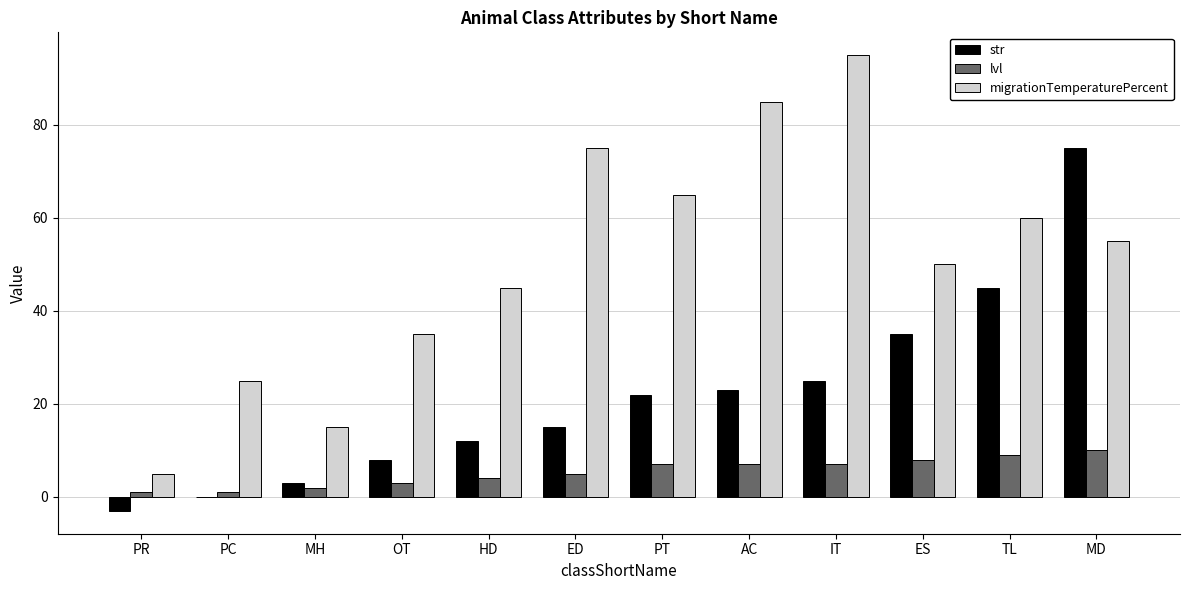

Is the value of migrationTemperaturePercent at ES greater than the value of lvl at AC?

Yes